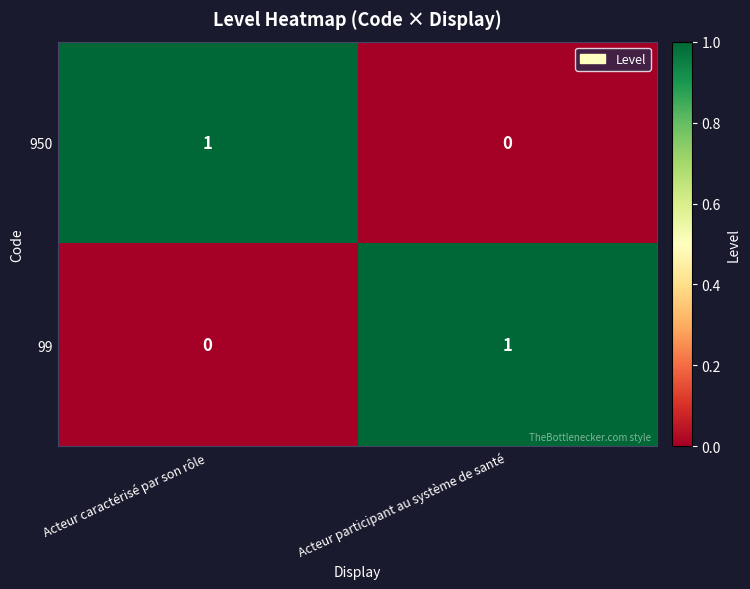

True or false: 99 has a value of 1 at Acteur participant au système de santé.

True